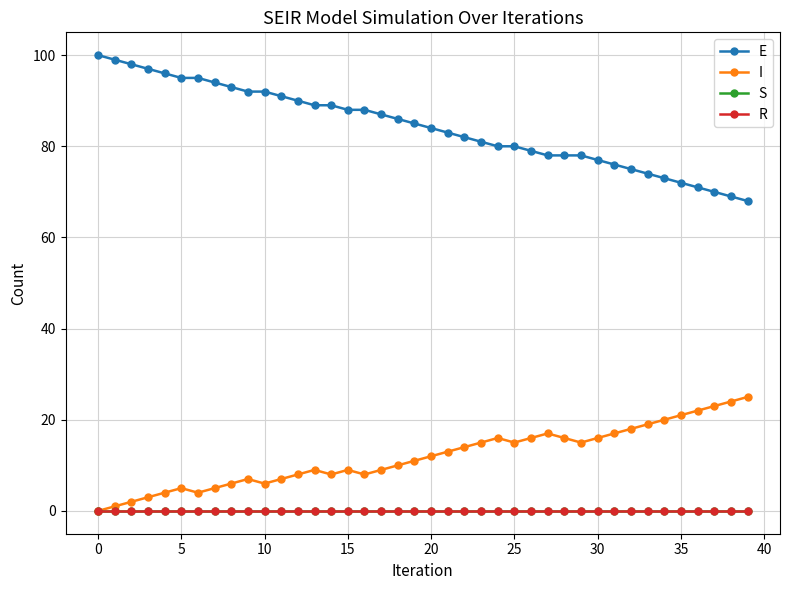

Is this an area chart (filled region under the line)?

No